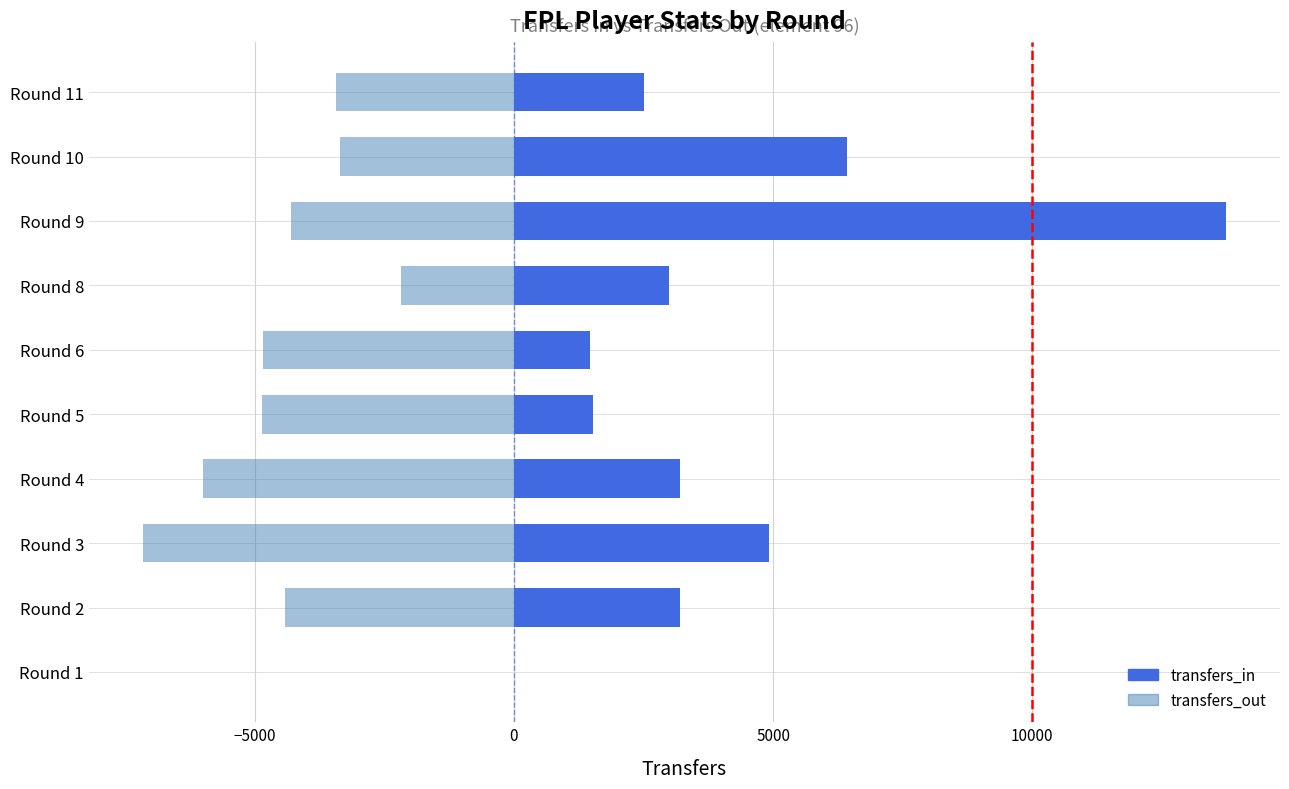

How many data points in transfers_in are above 3200?

3